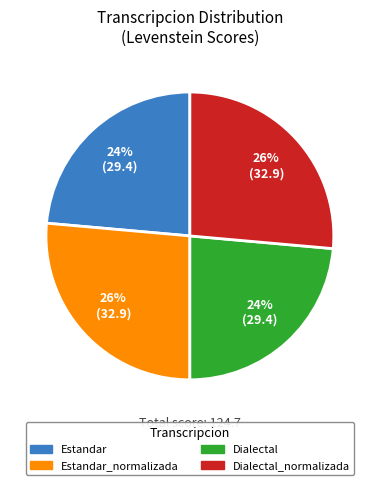

To the nearest percent, what is the average slice percentage?

25%